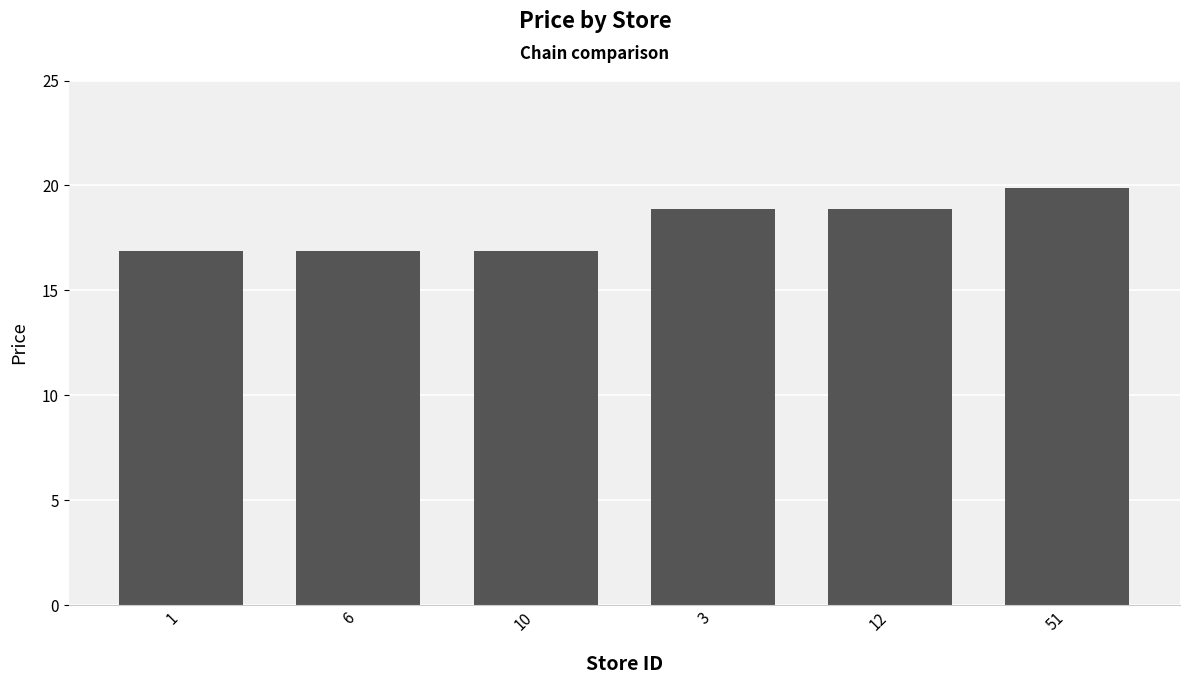

What is the label of the 3rd bar from the left?

10